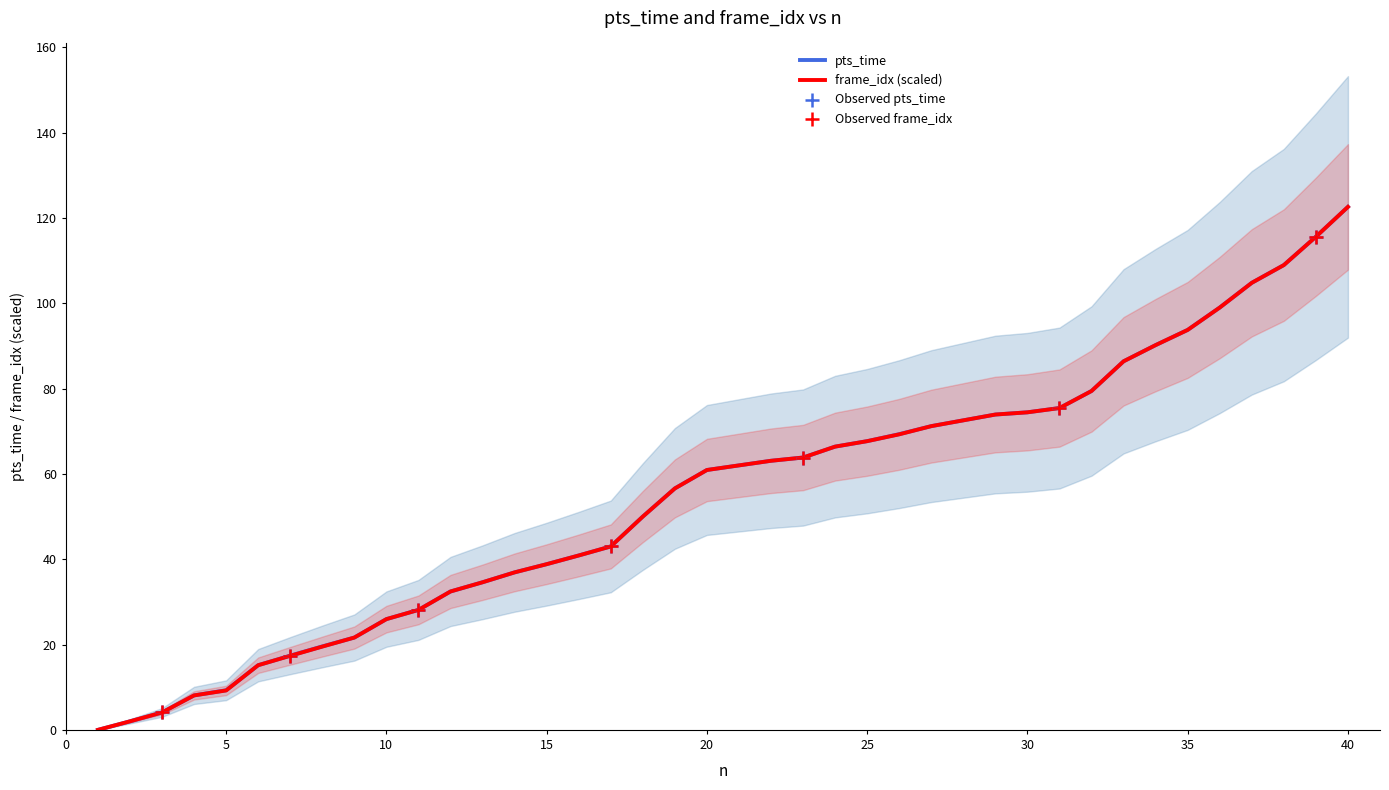

What is the total value across all series at 18?

100.0